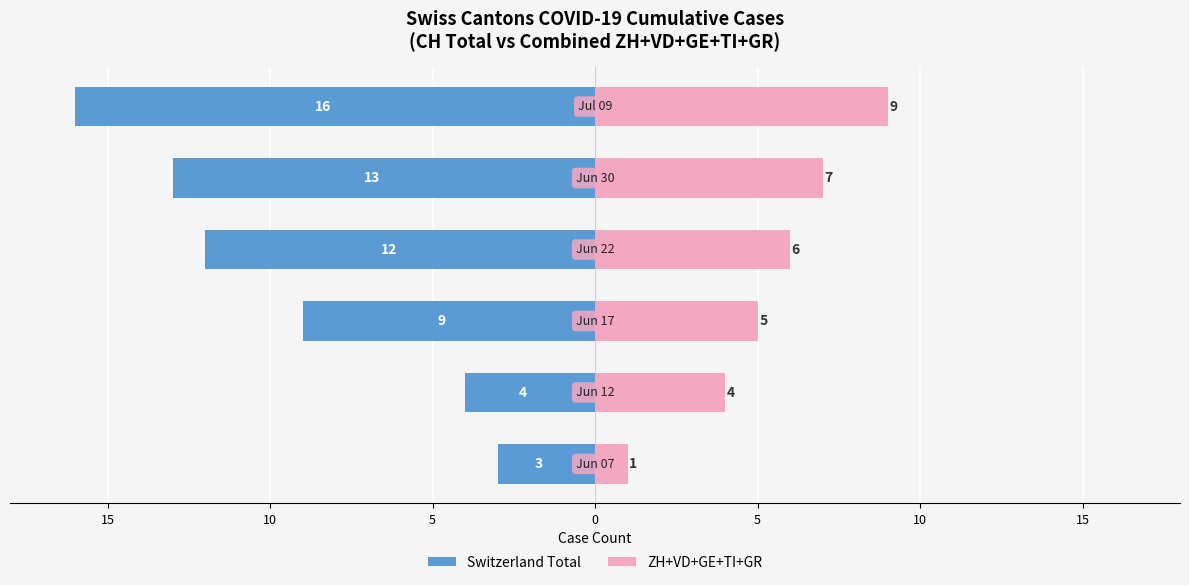

Between 0 and 5, which is larger?

5